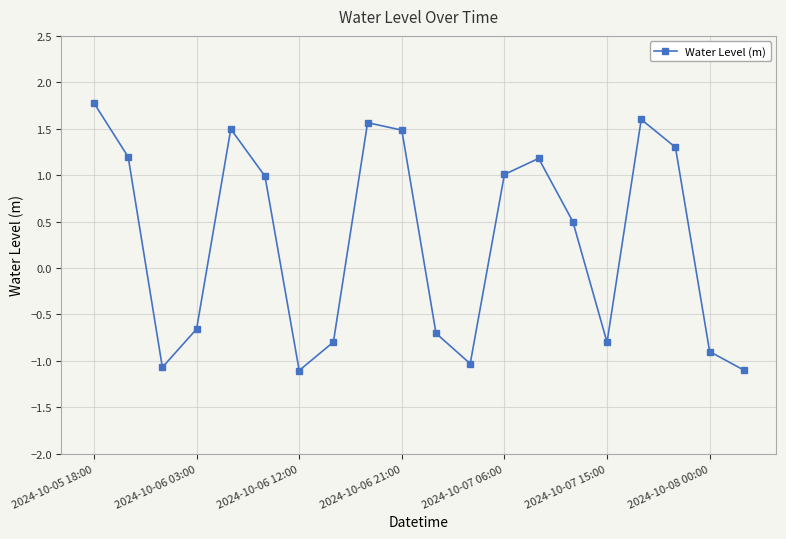

How many points are lower than both their immediate neighbors (excluding endpoints)?

4